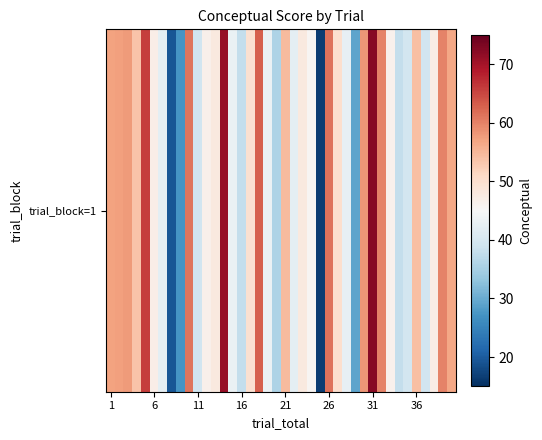

Reading left to right, what are all the values shown in this chart?

57.0	57.2	57.7	53.5	65.7	47.0	42.1	19.2	27.3	61.0	39.1	46.6	47.9	71.0	42.9	37.8	49.9	63.0	43.1	35.8	54.6	42.1	47.9	45.7	16.5	61.2	50.0	42.6	29.1	58.2	72.3	59.9	46.4	37.8	39.4	54.1	39.2	47.3	59.9	56.7